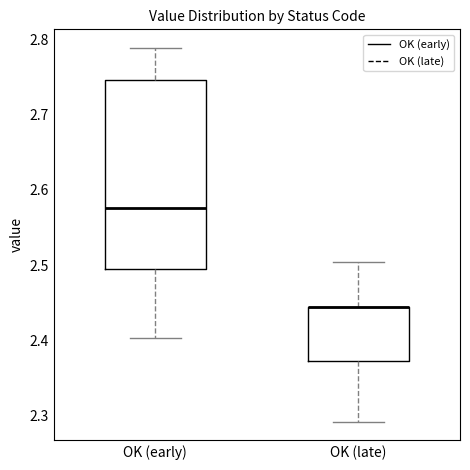

Reading left to right, read every box against the y-axis: the position of its median line, the range the box covers, and the ends of its whiskers. The values are not printed on the chart, so give them approximately, as read against the axis.

OK (early): median 2.58, box 2.49 to 2.75, whiskers 2.40 to 2.79
OK (late): median 2.44 (drawn on the box's upper edge), box 2.37 to 2.44, whiskers 2.29 to 2.50